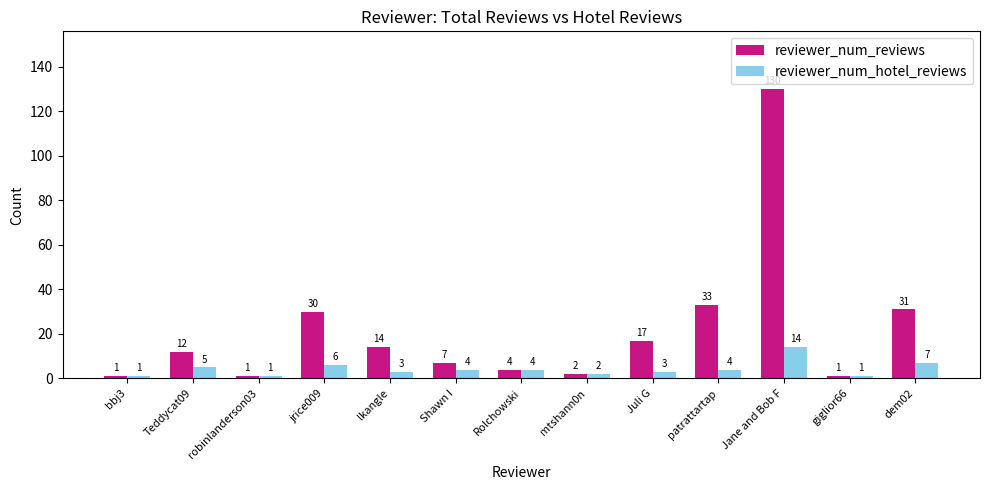

Reading left to right, extract all data points from this chart.

reviewer_num_reviews: bbj3=1	Teddycat09=12	robinlanderson03=1	jrice009=30	lkangle=14	Shawn I=7	Rolchowski=4	mtshann0n=2	Juli G=17	patrattartap=33	Jane and Bob F=130	giglior66=1	dem02=31
reviewer_num_hotel_reviews: bbj3=1	Teddycat09=5	robinlanderson03=1	jrice009=6	lkangle=3	Shawn I=4	Rolchowski=4	mtshann0n=2	Juli G=3	patrattartap=4	Jane and Bob F=14	giglior66=1	dem02=7